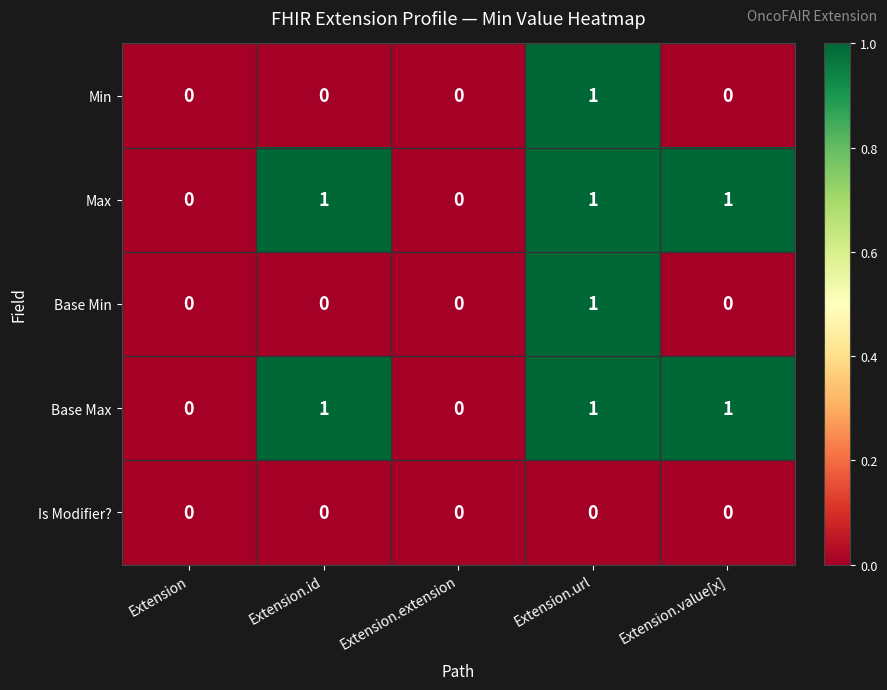

Reading right to left, list all the values displayed in this chart.

Min: 0	1	0	0	0
Max: 1	1	0	1	0
Base Min: 0	1	0	0	0
Base Max: 1	1	0	1	0
Is Modifier?: 0	0	0	0	0